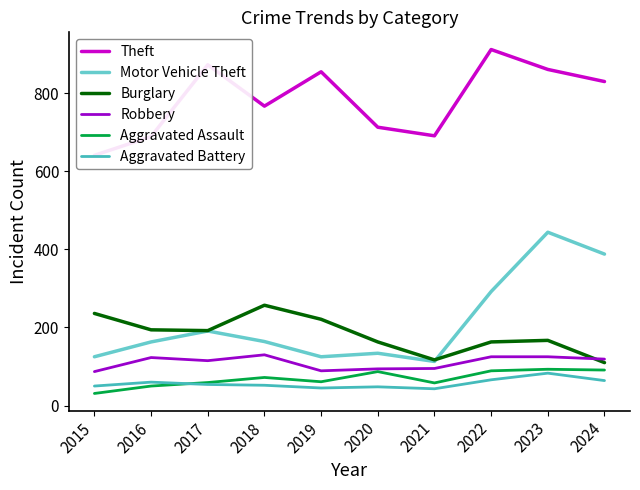

Between 2017 and 2024, which series saw the biggest shift?

Motor Vehicle Theft